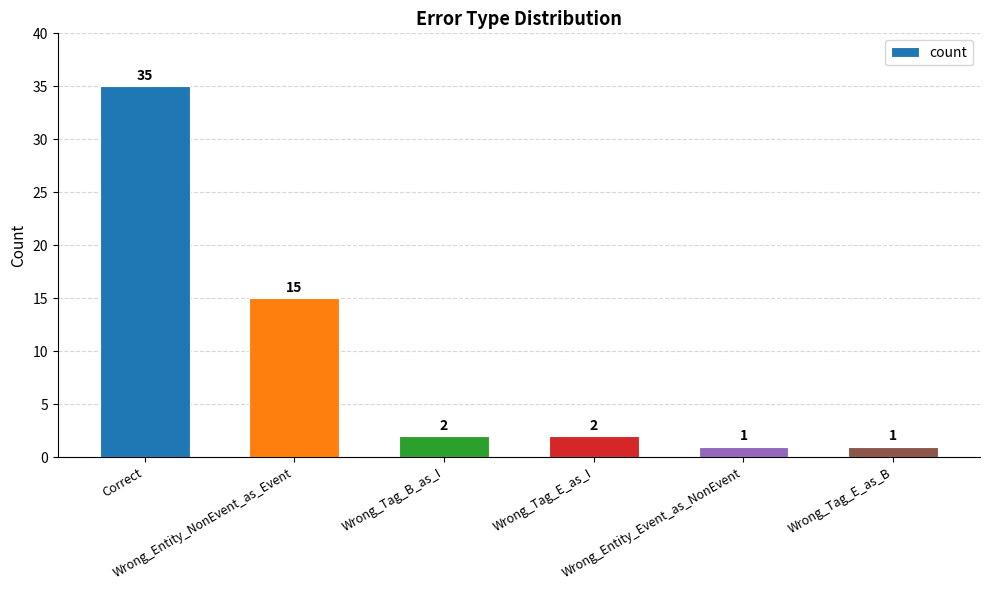

What is the ratio of the value at Wrong_Tag_B_as_I to the value at Wrong_Tag_E_as_I?

1.0